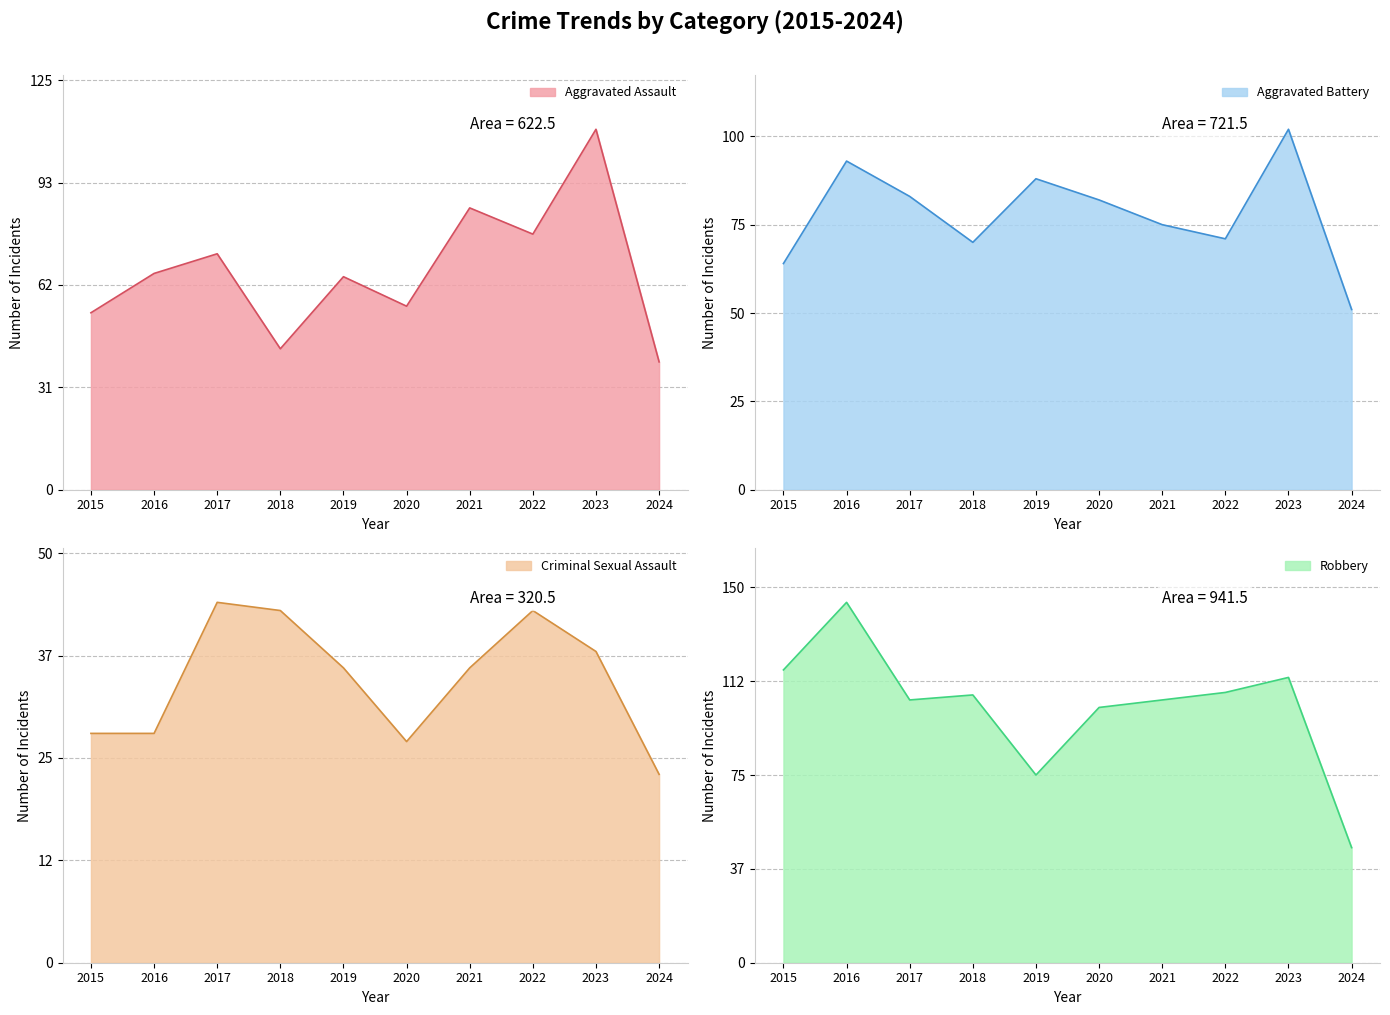

What is the total value across all series at 2015?

263